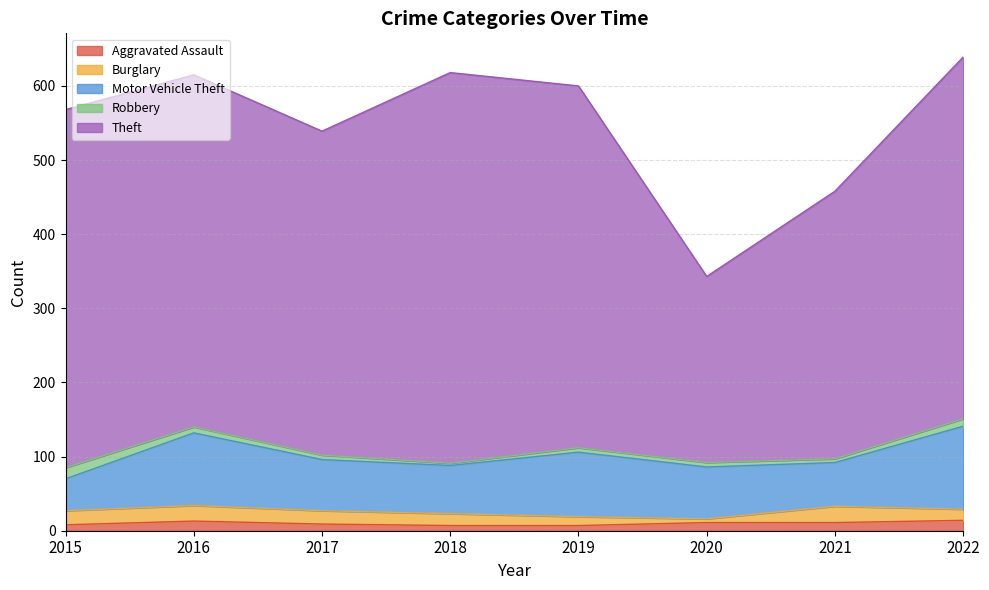

In Theft, how many points are higher than both neighbors (excluding endpoints)?

1